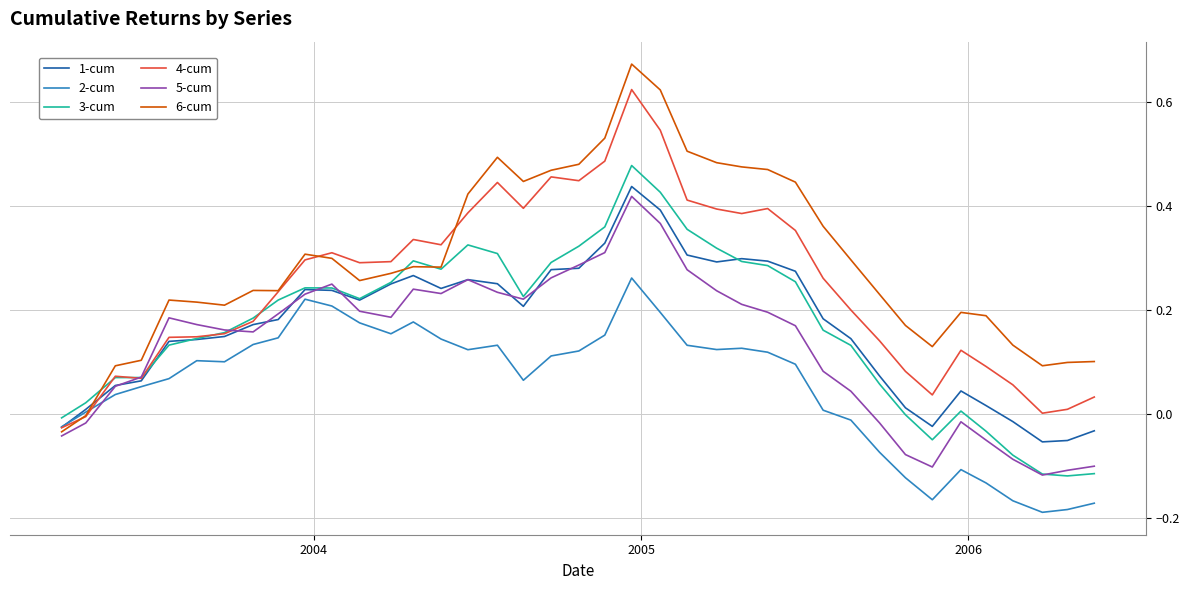

At how many categories does at least one series exceed 0?

38